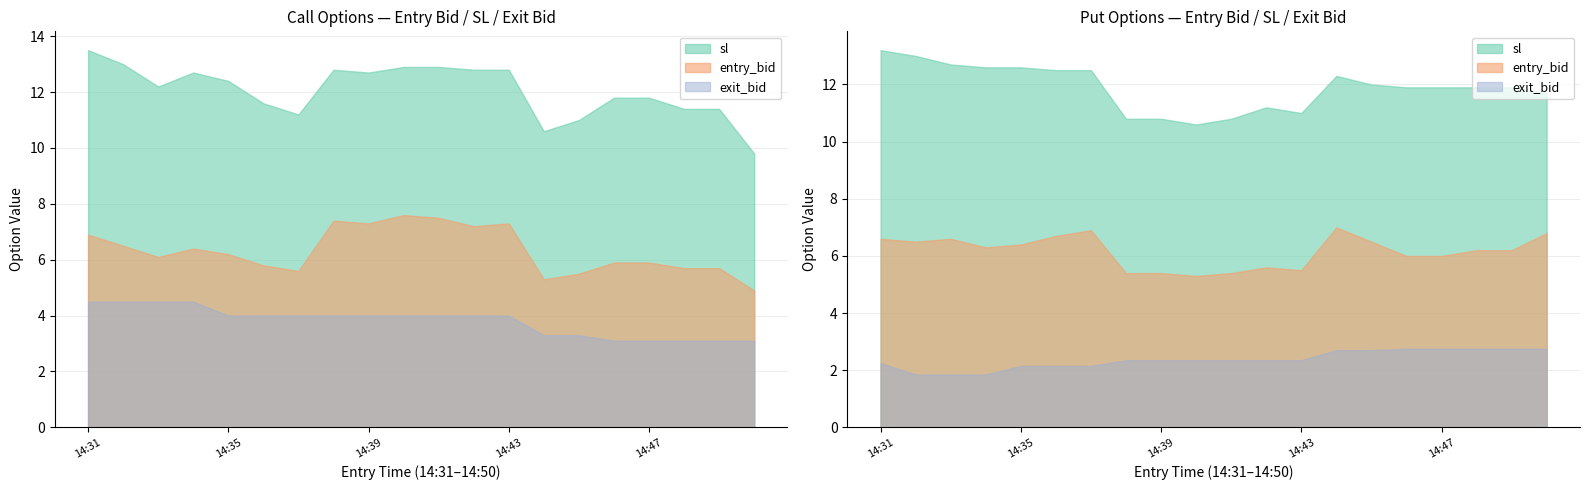

At which label does sl reach its minimum?

14:50